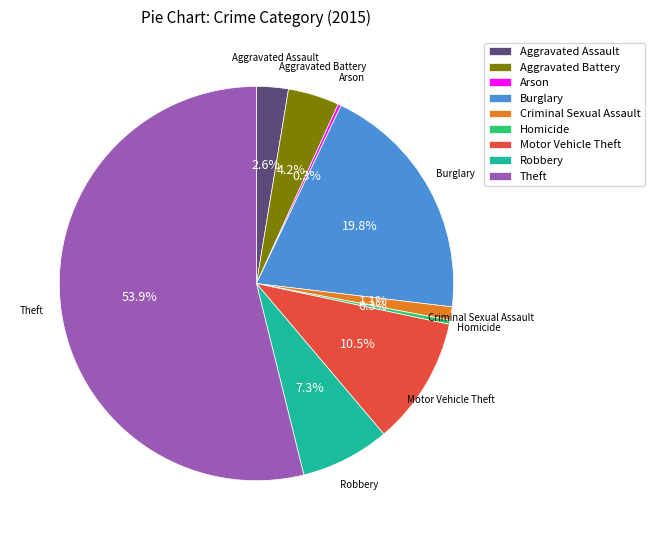

The Robbery slice represents 7% of the pie. True or false?

True